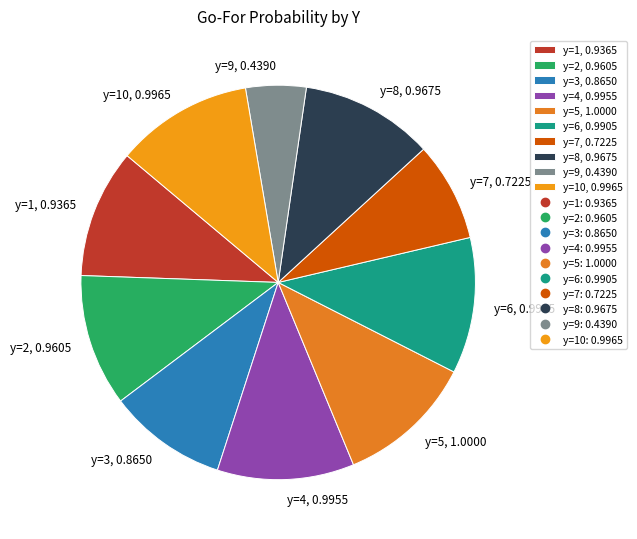

How many segments does this pie chart have?

10